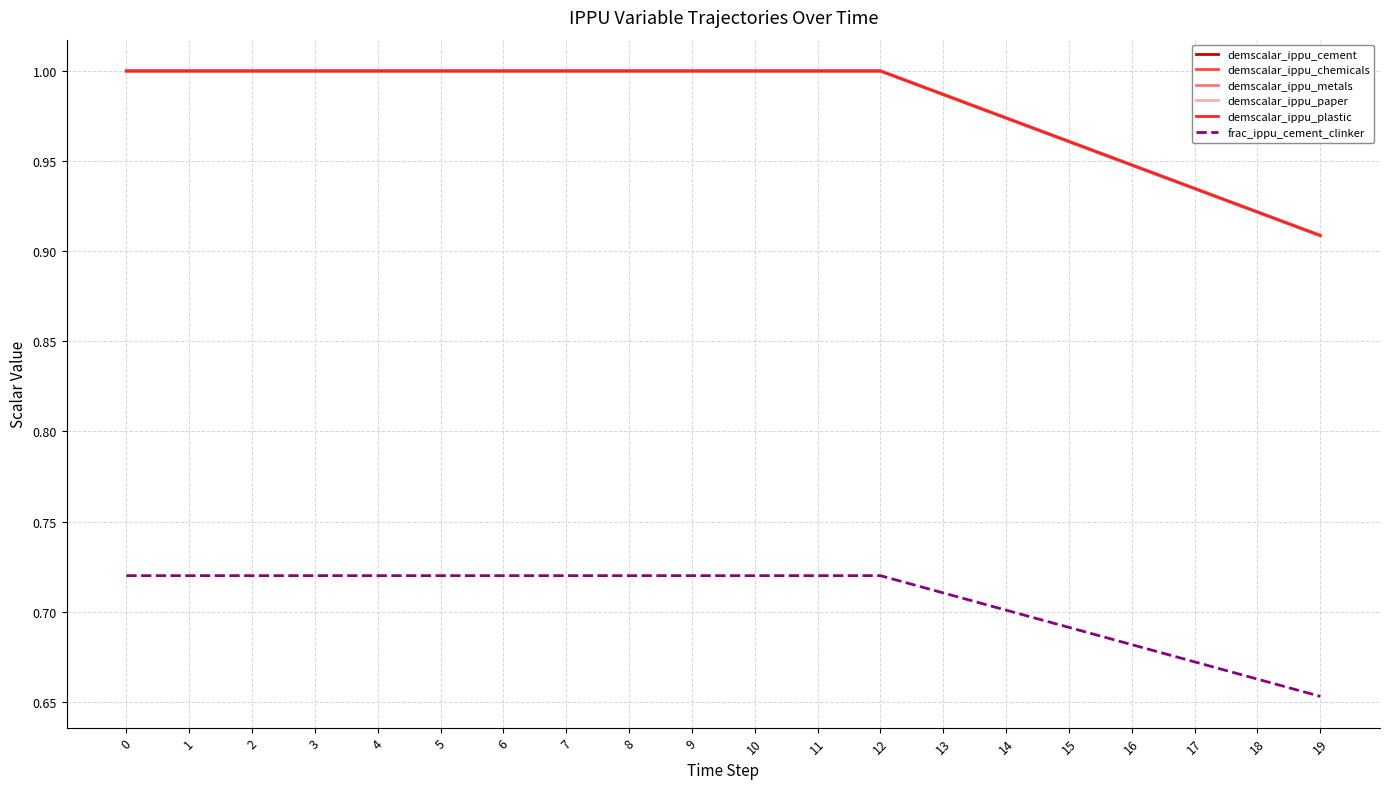

How many lines are shown in the chart?

6